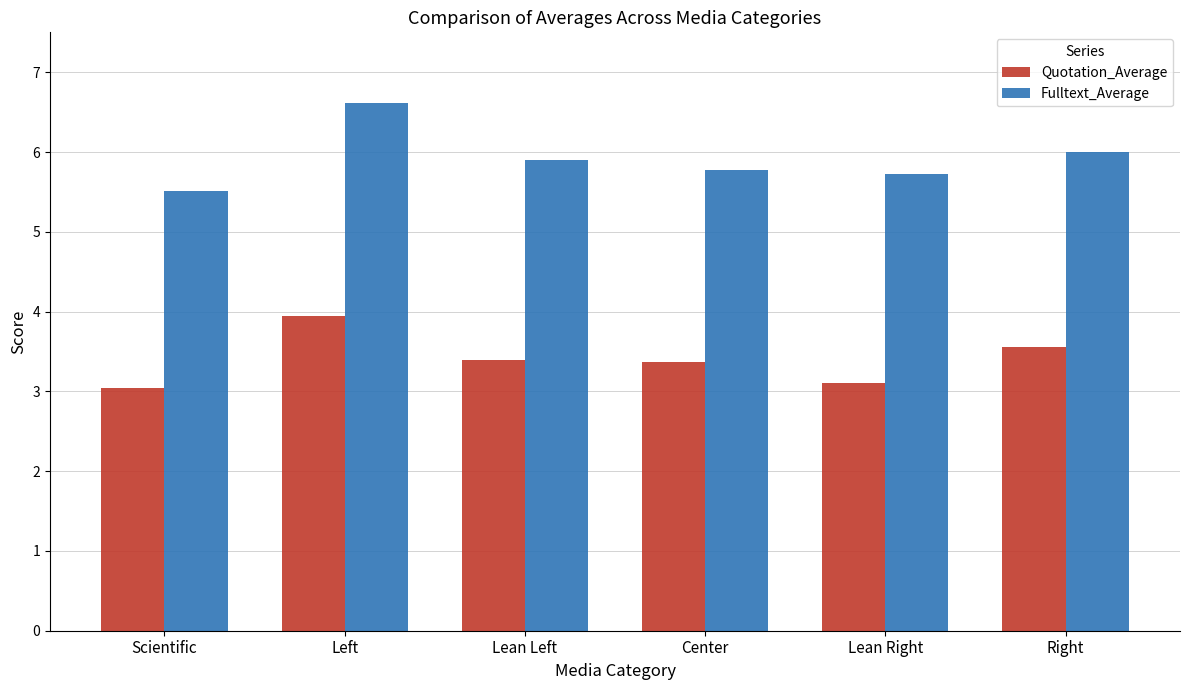

What are all the series names shown in the legend?

Quotation_Average, Fulltext_Average